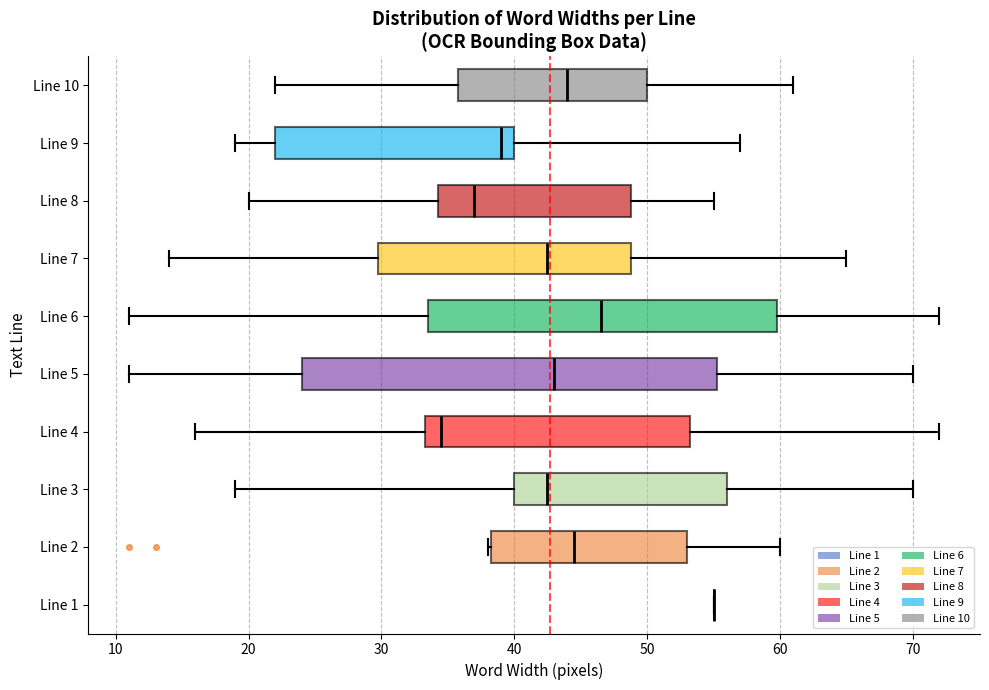

Which box is the widest, from its left edge to its right edge?

Line 5